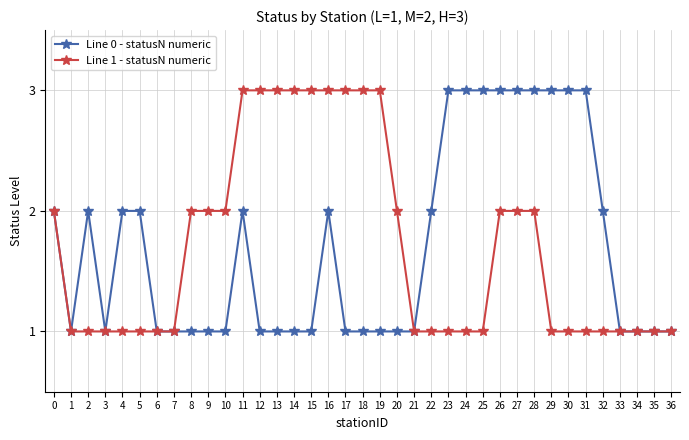

At which category does Line 0 - statusN numeric reach its first local valley?

1